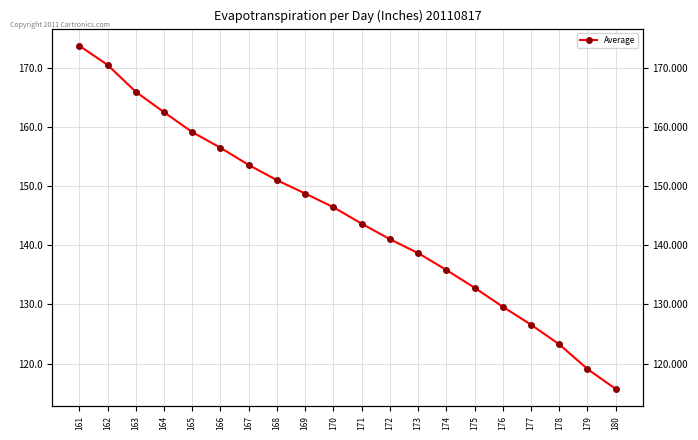

The chart shows a value of 272.9 at 161. True or false?

False